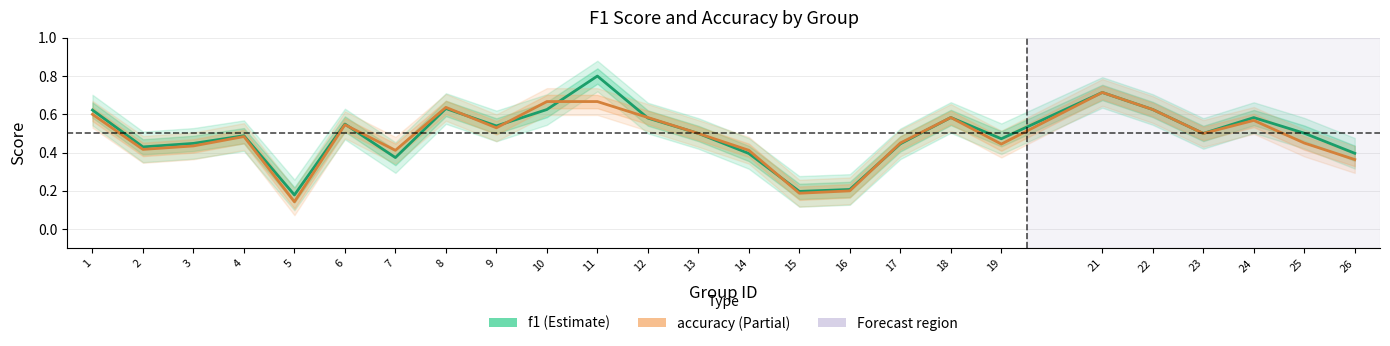

The value of accuracy at 12 is 0.6. True or false?

True